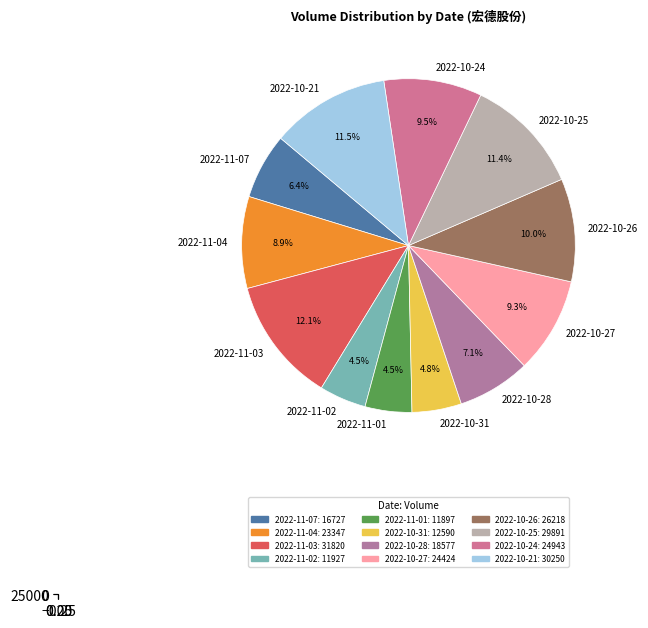

Is there any slice that represents more than half of the pie?

No